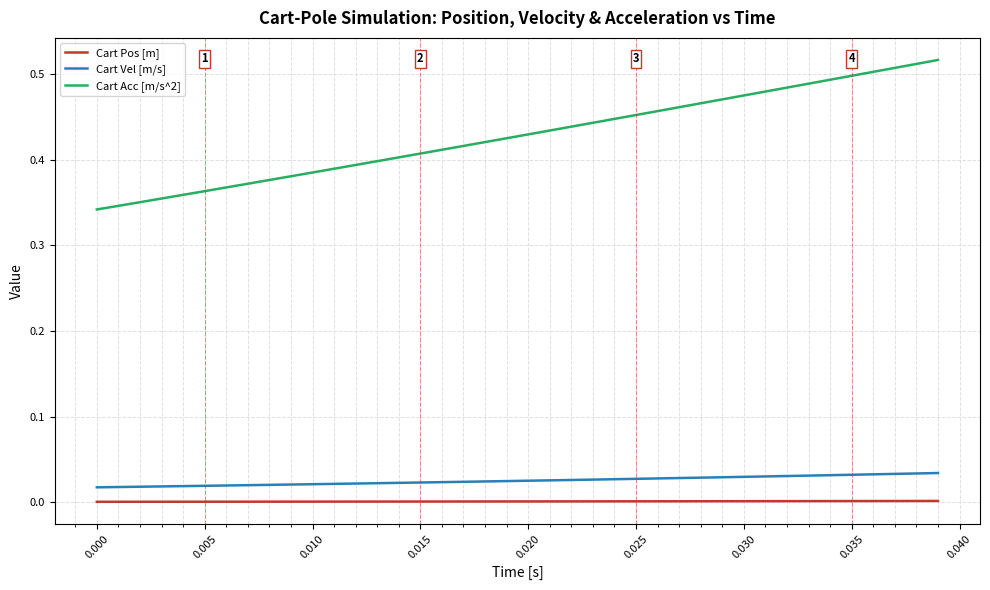

Rank the series by their maximum value, from highest to lowest.

Cart Acc [m/s^2], Cart Vel [m/s], Cart Pos [m]